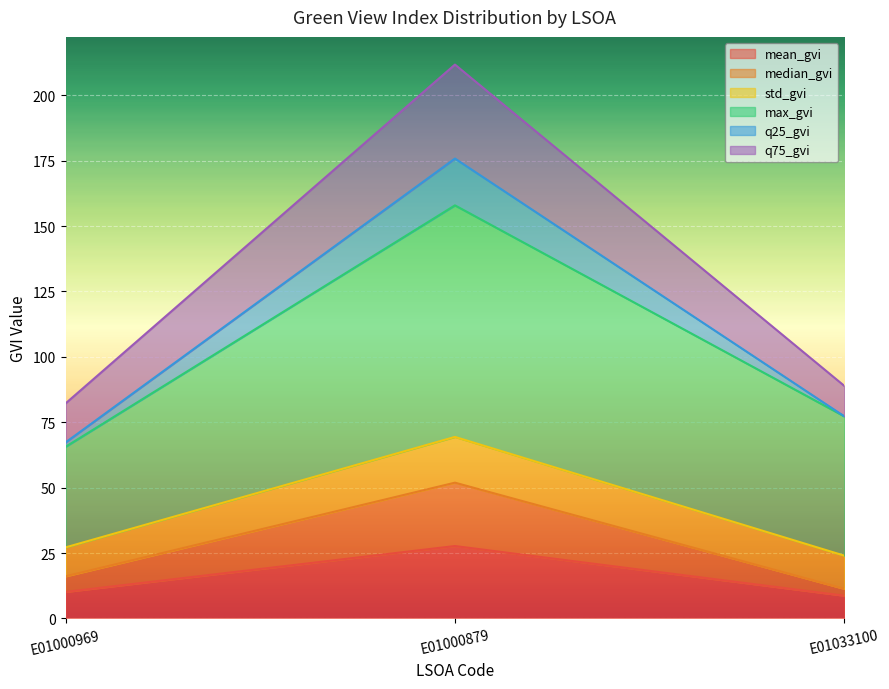

Which category has the highest value in the mean_gvi series?

E01000879